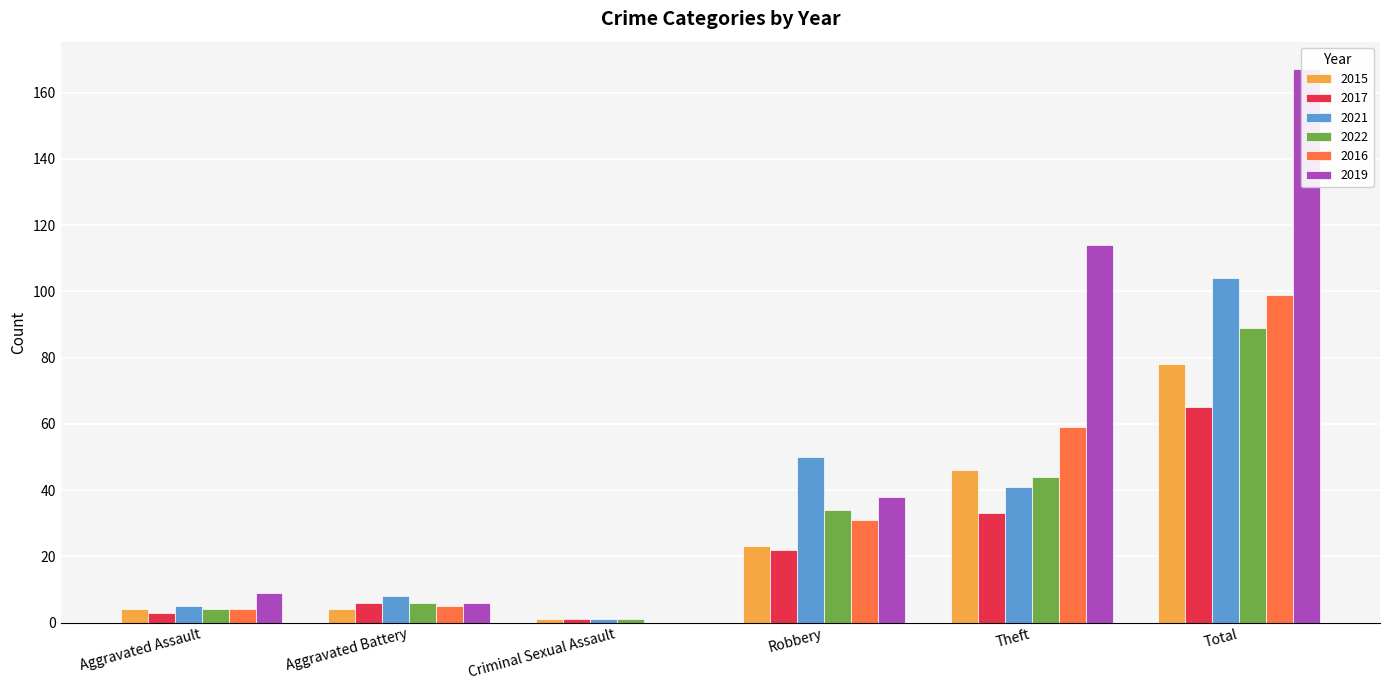

Is it true that 2017 equals 65 at Total?

True